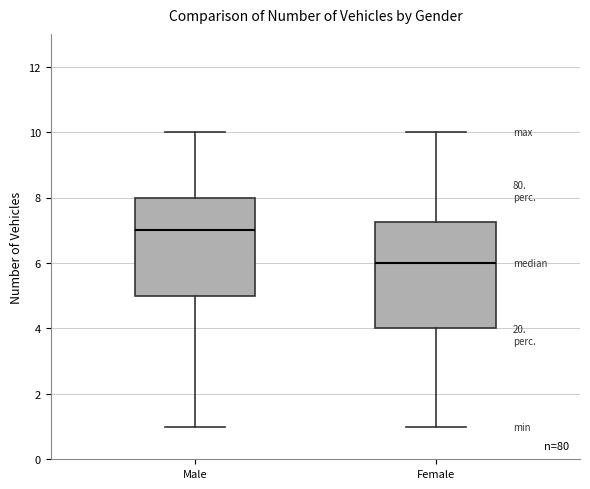

Reading left to right, read every box against the y-axis: the position of its median line, the range the box covers, and the ends of its whiskers. The values are not printed on the chart, so give them approximately, as read against the axis.

Male: median 7.0, box 5.0 to 8.0, whiskers 1.0 to 10.0
Female: median 6.0, box 4.0 to 7.2, whiskers 1.0 to 10.0